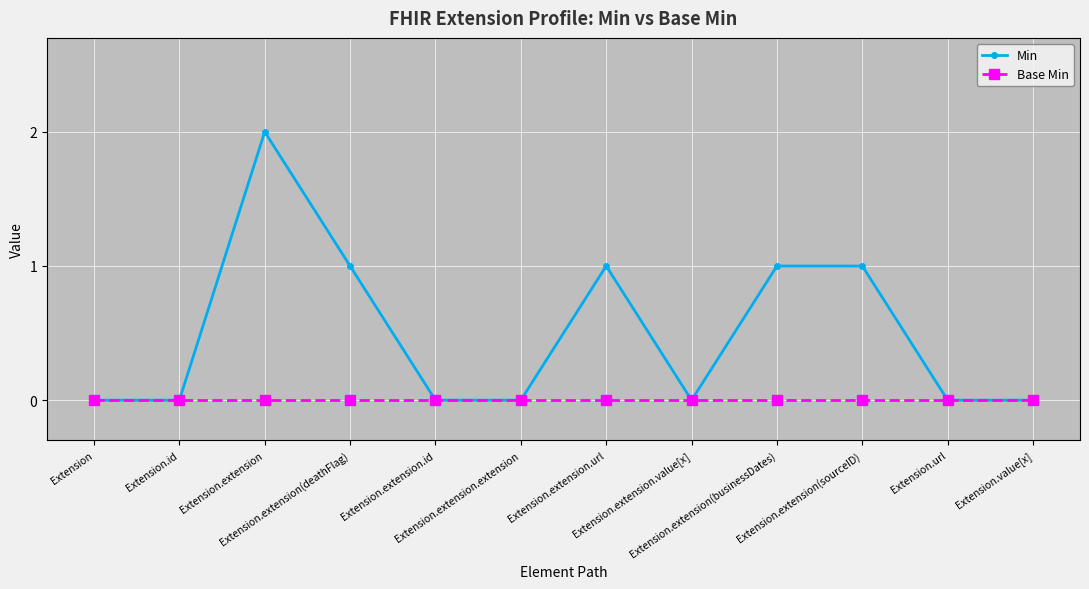

Reading right to left, what are all the values shown in this chart?

Min: 0	0	1	1	0	1	0	0	1	2	0	0
Base Min: 0	0	0	0	0	0	0	0	0	0	0	0